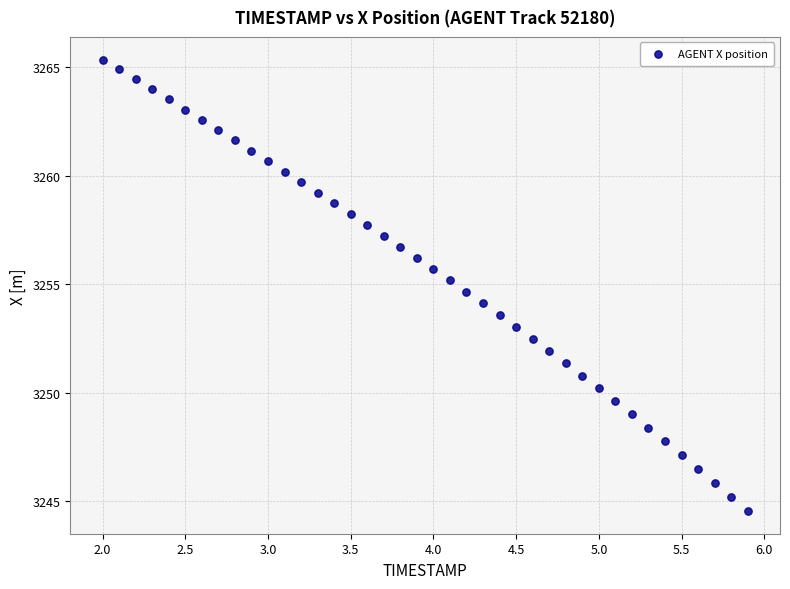

What is the range of X values (max minus min)?

3.9